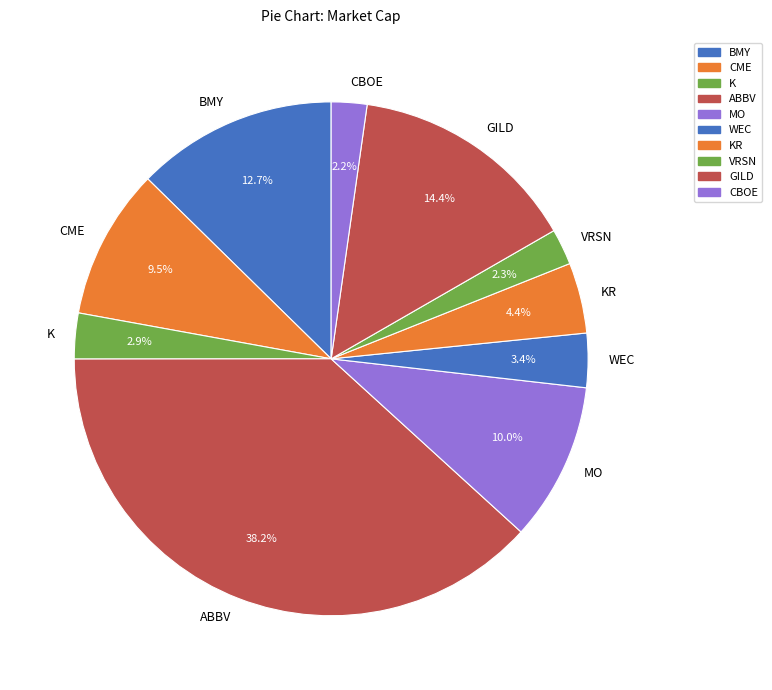

To the nearest percent, what is the difference between the largest and smallest slice percentages?

36%